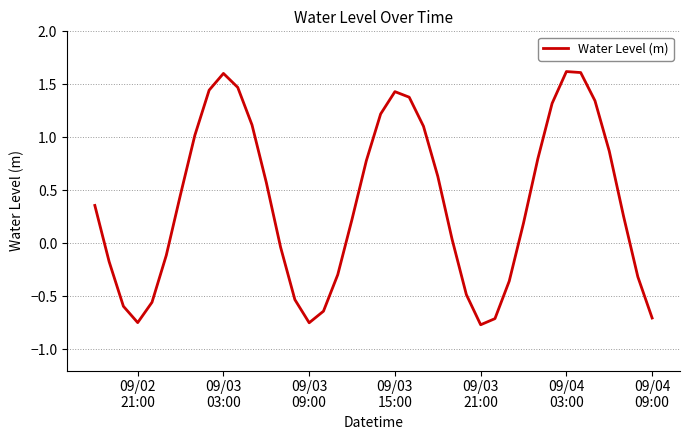

What is the difference between the maximum and minimum values?

2.4